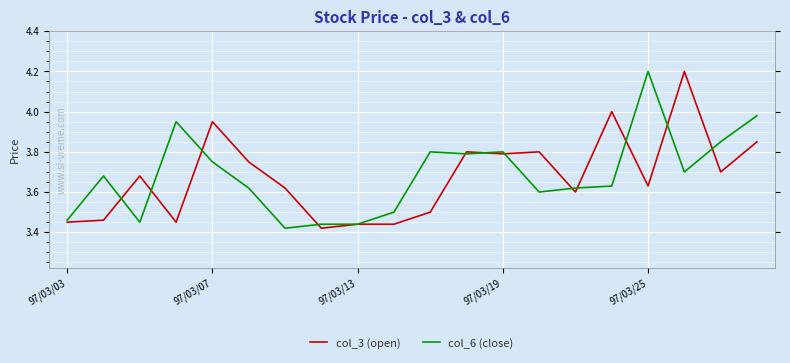

What is the greatest value displayed?

4.2